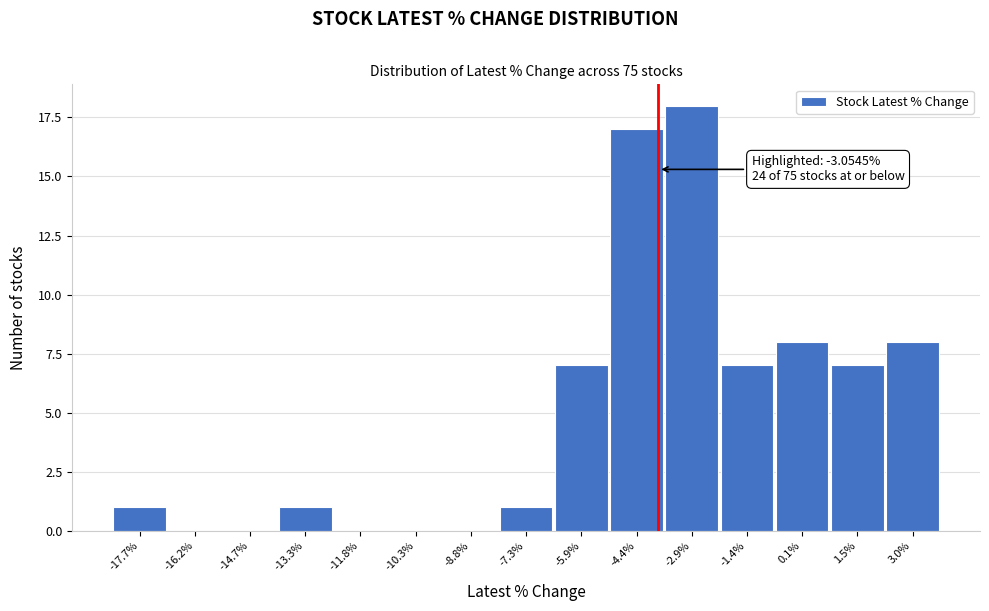

Reading left to right, what are all the values shown in this chart?

-17.7%=1	-16.2%=0	-14.7%=0	-13.3%=1	-11.8%=0	-10.3%=0	-8.8%=0	-7.3%=1	-5.9%=7	-4.4%=17	-2.9%=18	-1.4%=7	0.1%=8	1.5%=7	3.0%=8